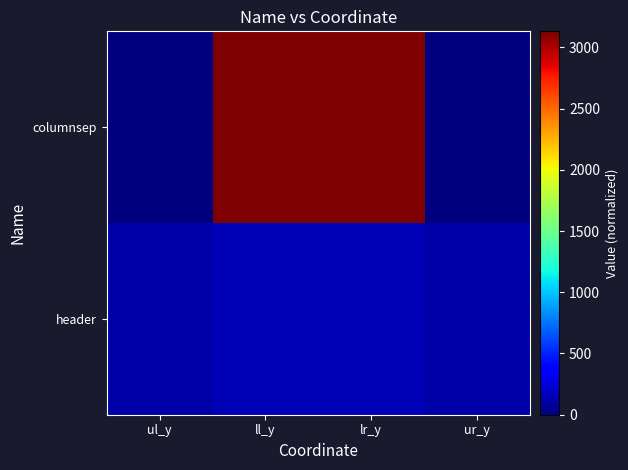

Rank the series by their average value, from lowest to highest.

header, columnsep